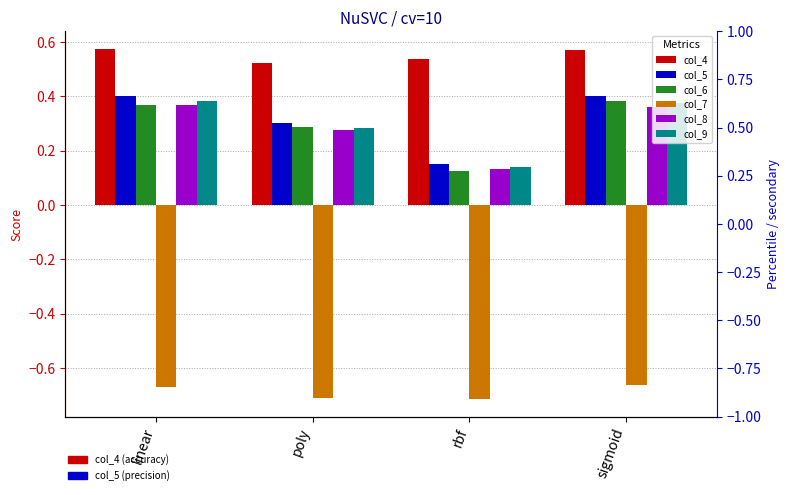

At which category is the sum across all series the highest?

sigmoid